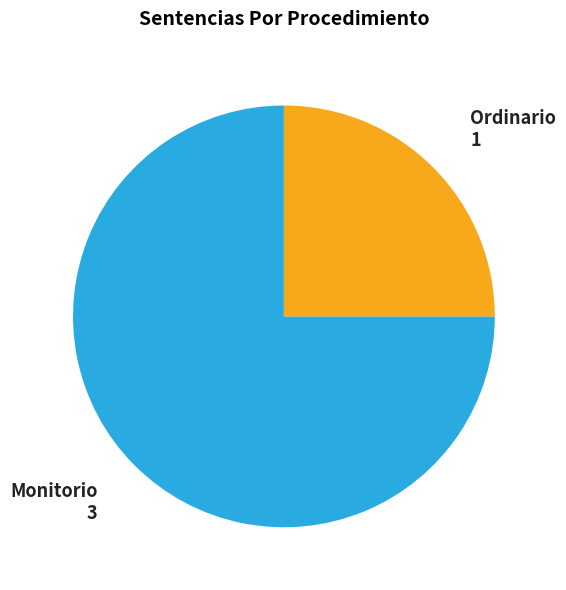

Which has a higher value, Ordinario or Monitorio?

Monitorio